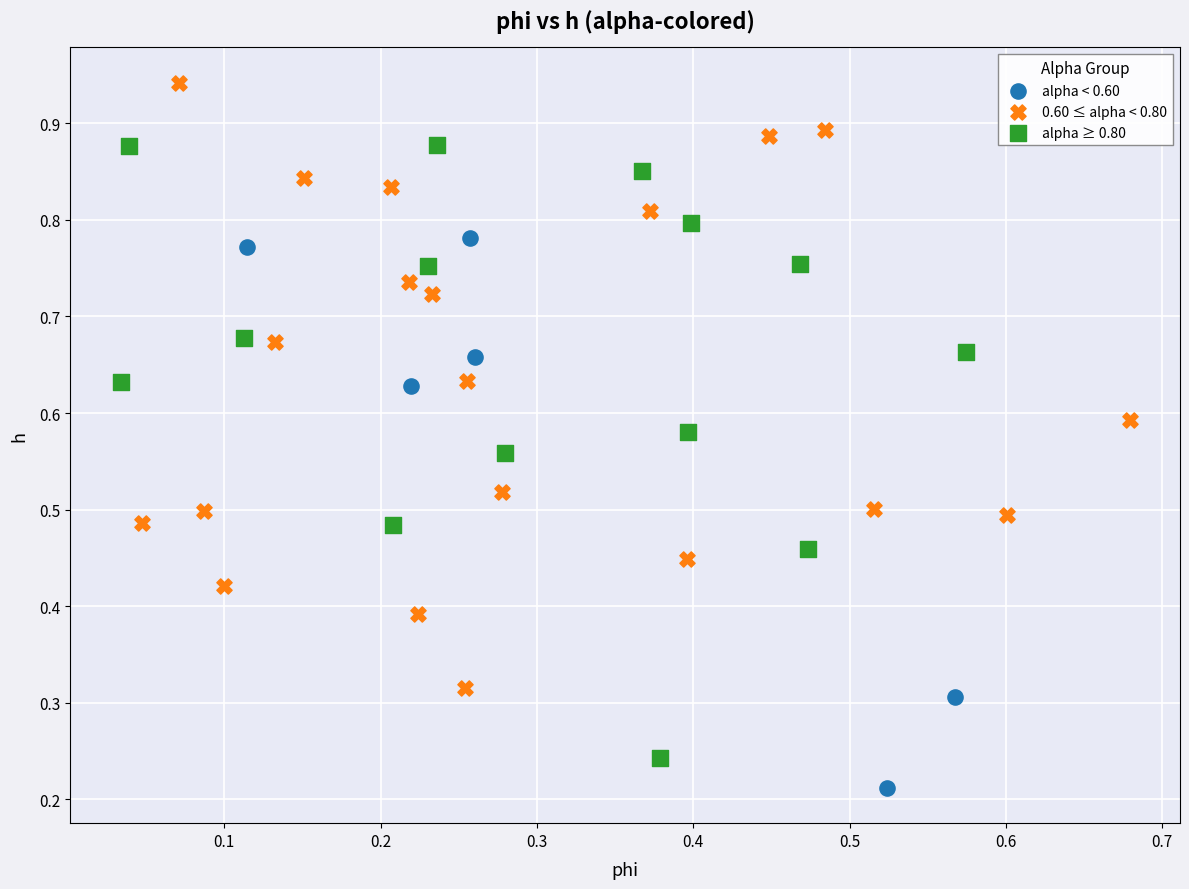

Which series contains the highest Y value?

0.60 ≤ alpha < 0.80